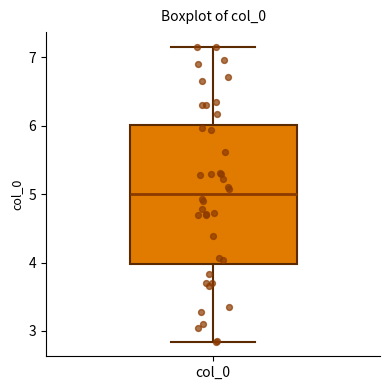

Read this box plot against the y-axis: the position of the median line, the range covered by the box, and the ends of both whiskers. The values are not printed on the chart, so give them approximately, as read against the axis.

median 5.0, box 4.0 to 6.0, whiskers 2.8 to 7.2